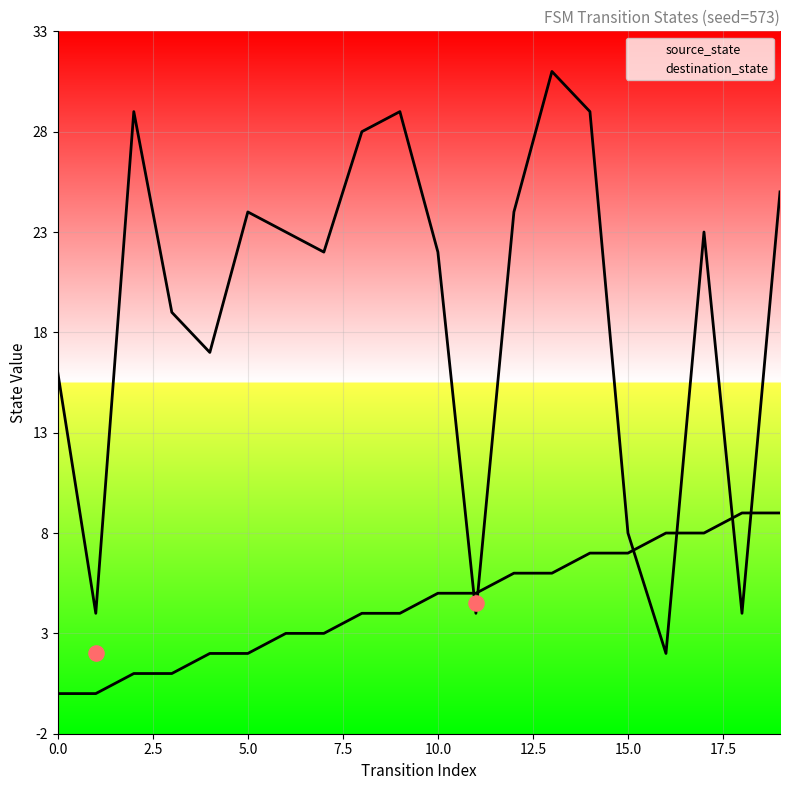

Which series reaches the maximum Y coordinate?

destination_state